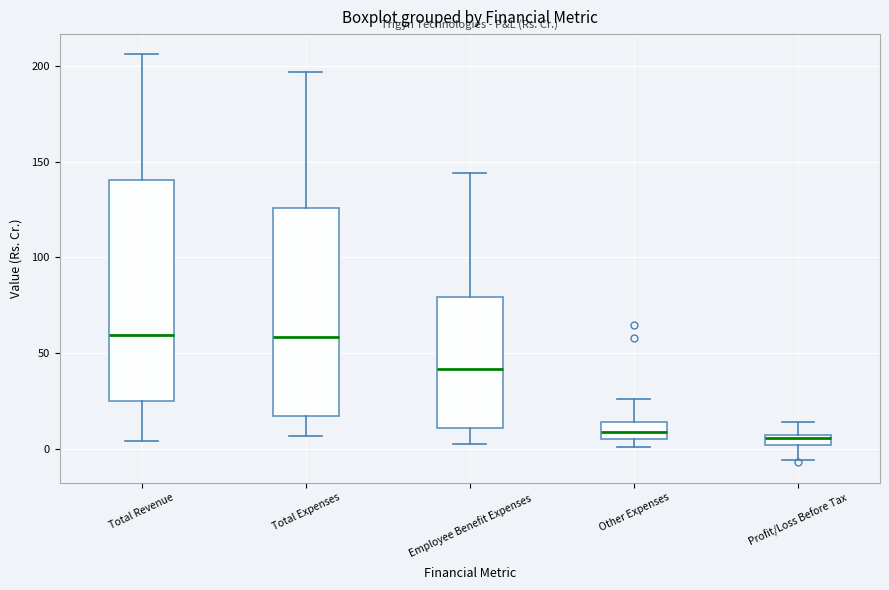

Which box is the tallest, from its lower edge to its upper edge?

Total Revenue